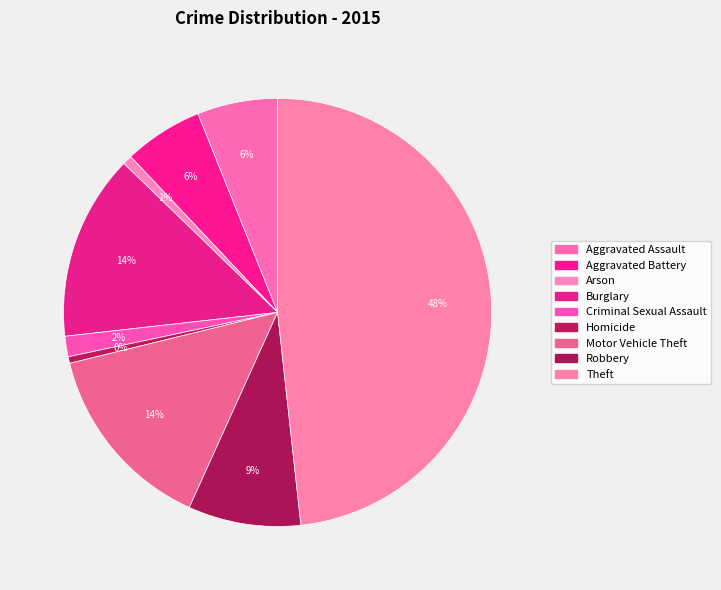

Count the number of slices in the pie.

9